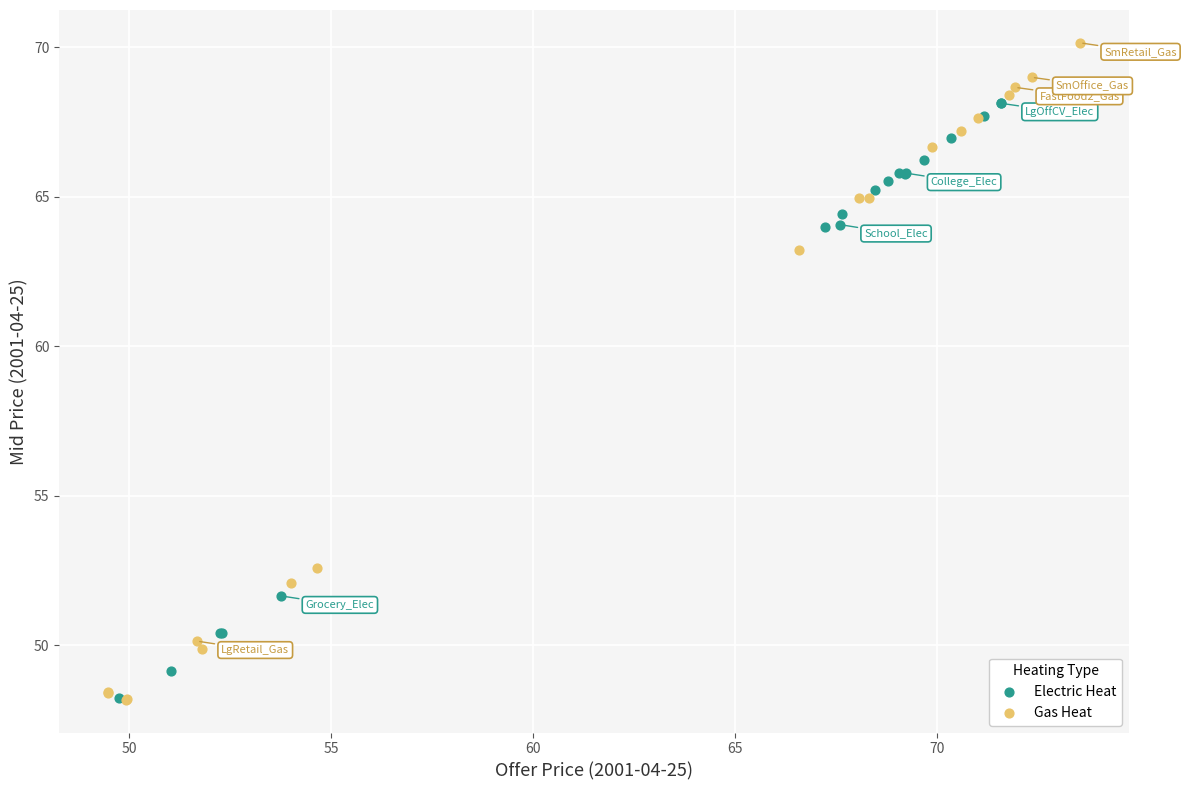

What are all the series names shown in the legend?

Electric Heat, Gas Heat